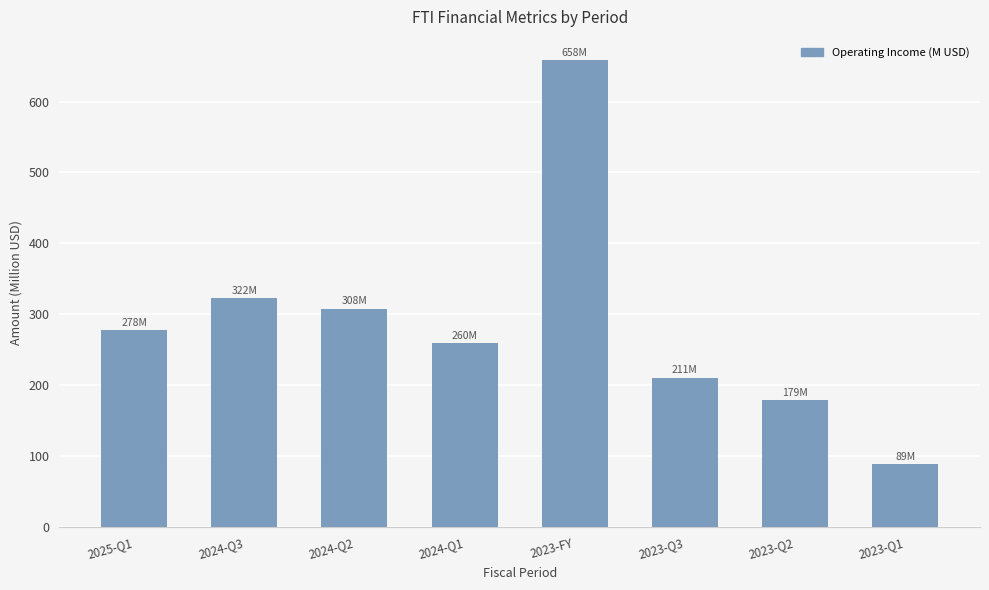

List the labels in order of value, largest first.

2023-FY, 2024-Q3, 2024-Q2, 2025-Q1, 2024-Q1, 2023-Q3, 2023-Q2, 2023-Q1